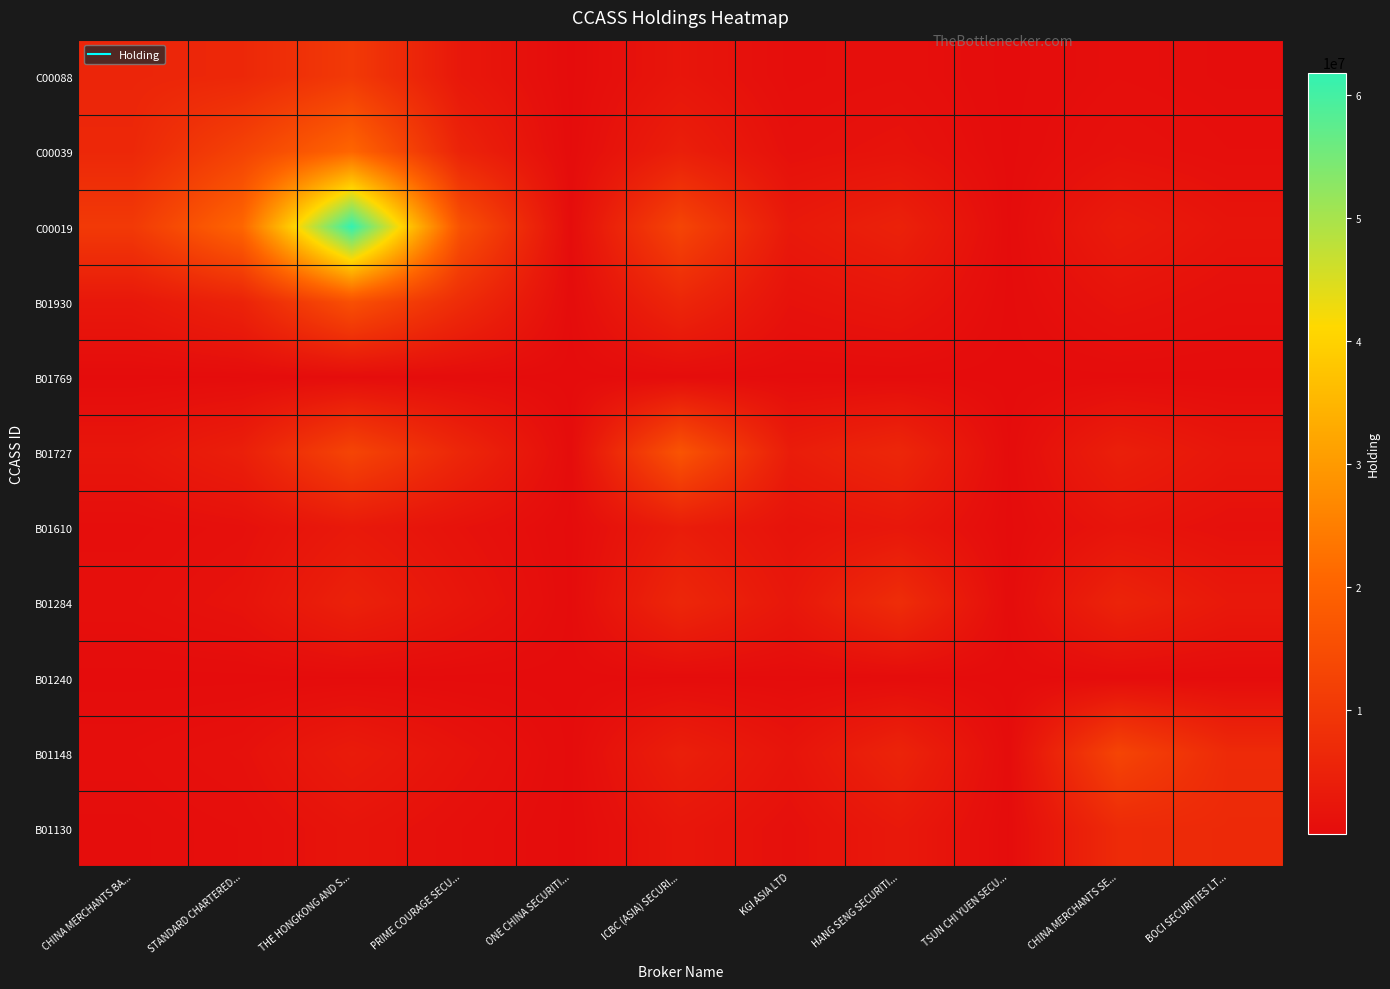

Reading right to left, transcribe all the data shown in this chart.

C00088: BOCI SECURITIES LT...=311812.9	CHINA MERCHANTS SE...=584037.1	TSUN CHI YUEN SECU...=12705.8	HANG SENG SECURITI...=811640.3	KGI ASIA LTD=503522.0	ICBC (ASIA) SECURI...=2188896.4	ONE CHINA SECURITI...=44678.8	PRIME COURAGE SECU...=2637590.8	THE HONGKONG AND S...=10412763.7	STANDARD CHARTERED...=6318257.6	CHINA MERCHANTS BA...=5824343.0
C00039: BOCI SECURITIES LT...=616341.2	CHINA MERCHANTS SE...=1154429.8	TSUN CHI YUEN SECU...=25114.8	HANG SENG SECURITI...=1604318.8	KGI ASIA LTD=995280.6	ICBC (ASIA) SECURI...=4326655.2	ONE CHINA SECURITI...=88313.7	PRIME COURAGE SECU...=5213561.3	THE HONGKONG AND S...=20582261.1	STANDARD CHARTERED...=12488906.0	CHINA MERCHANTS BA...=6318257.6
C00019: BOCI SECURITIES LT...=1850830.2	CHINA MERCHANTS SE...=3466673.3	TSUN CHI YUEN SECU...=75418.0	HANG SENG SECURITI...=4817659.0	KGI ASIA LTD=2988759.1	ICBC (ASIA) SECURI...=12992647.7	ONE CHINA SECURITI...=265200.0	PRIME COURAGE SECU...=15655965.8	THE HONGKONG AND S...=61807113.0	STANDARD CHARTERED...=20582261.1	CHINA MERCHANTS BA...=10412763.7
B01930: BOCI SECURITIES LT...=854249.4	CHINA MERCHANTS SE...=1600040.6	TSUN CHI YUEN SECU...=34809.1	HANG SENG SECURITI...=2223587.1	KGI ASIA LTD=1379459.7	ICBC (ASIA) SECURI...=5996747.4	ONE CHINA SECURITI...=122402.9	PRIME COURAGE SECU...=7226000.0	THE HONGKONG AND S...=15655965.8	STANDARD CHARTERED...=5213561.3	CHINA MERCHANTS BA...=2637590.8
B01769: BOCI SECURITIES LT...=26366.7	CHINA MERCHANTS SE...=49385.7	TSUN CHI YUEN SECU...=1074.4	HANG SENG SECURITI...=68631.7	KGI ASIA LTD=42577.4	ICBC (ASIA) SECURI...=185091.3	ONE CHINA SECURITI...=3778.0	PRIME COURAGE SECU...=122402.9	THE HONGKONG AND S...=265200.0	STANDARD CHARTERED...=88313.7	CHINA MERCHANTS BA...=44678.8
B01727: BOCI SECURITIES LT...=2353725.7	CHINA MERCHANTS SE...=4408615.2	TSUN CHI YUEN SECU...=95910.1	HANG SENG SECURITI...=6126681.8	KGI ASIA LTD=3800845.2	ICBC (ASIA) SECURI...=16522925.0	ONE CHINA SECURITI...=185091.3	PRIME COURAGE SECU...=5996747.4	THE HONGKONG AND S...=12992647.7	STANDARD CHARTERED...=4326655.2	CHINA MERCHANTS BA...=2188896.4
B01610: BOCI SECURITIES LT...=986565.2	CHINA MERCHANTS SE...=1847873.0	TSUN CHI YUEN SECU...=40200.8	HANG SENG SECURITI...=2568001.5	KGI ASIA LTD=1593126.0	ICBC (ASIA) SECURI...=3800845.2	ONE CHINA SECURITI...=42577.4	PRIME COURAGE SECU...=1379459.7	THE HONGKONG AND S...=2988759.1	STANDARD CHARTERED...=995280.6	CHINA MERCHANTS BA...=503522.0
B01284: BOCI SECURITIES LT...=2897661.3	CHINA MERCHANTS SE...=5427426.7	TSUN CHI YUEN SECU...=118074.5	HANG SENG SECURITI...=7542531.0	KGI ASIA LTD=2568001.5	ICBC (ASIA) SECURI...=6126681.8	ONE CHINA SECURITI...=68631.7	PRIME COURAGE SECU...=2223587.1	THE HONGKONG AND S...=4817659.0	STANDARD CHARTERED...=1604318.8	CHINA MERCHANTS BA...=811640.3
B01240: BOCI SECURITIES LT...=82653.9	CHINA MERCHANTS SE...=154813.8	TSUN CHI YUEN SECU...=3368.0	HANG SENG SECURITI...=118074.5	KGI ASIA LTD=40200.8	ICBC (ASIA) SECURI...=95910.1	ONE CHINA SECURITI...=1074.4	PRIME COURAGE SECU...=34809.1	THE HONGKONG AND S...=75418.0	STANDARD CHARTERED...=25114.8	CHINA MERCHANTS BA...=12705.8
B01148: BOCI SECURITIES LT...=6922737.4	CHINA MERCHANTS SE...=12966543.0	TSUN CHI YUEN SECU...=154813.8	HANG SENG SECURITI...=5427426.7	KGI ASIA LTD=1847873.0	ICBC (ASIA) SECURI...=4408615.2	ONE CHINA SECURITI...=49385.7	PRIME COURAGE SECU...=1600040.6	THE HONGKONG AND S...=3466673.3	STANDARD CHARTERED...=1154429.8	CHINA MERCHANTS BA...=584037.1
B01130: BOCI SECURITIES LT...=6734544.0	CHINA MERCHANTS SE...=6922737.4	TSUN CHI YUEN SECU...=82653.9	HANG SENG SECURITI...=2897661.3	KGI ASIA LTD=986565.2	ICBC (ASIA) SECURI...=2353725.7	ONE CHINA SECURITI...=26366.7	PRIME COURAGE SECU...=854249.4	THE HONGKONG AND S...=1850830.2	STANDARD CHARTERED...=616341.2	CHINA MERCHANTS BA...=311812.9